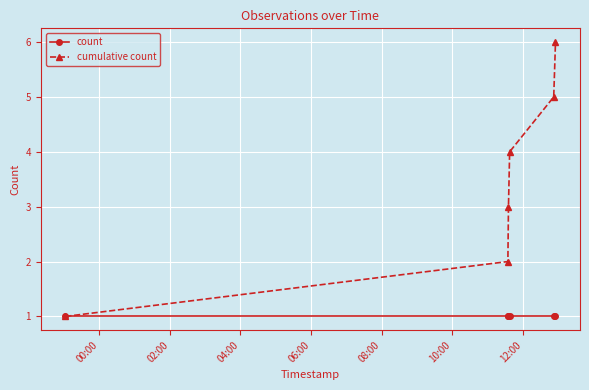

True or false: count has more than 2 points higher than both neighbors.

False